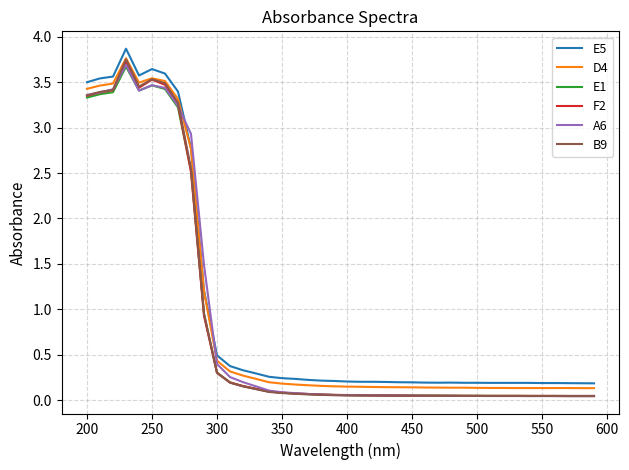

True or false: F2 and E5 intersect in this chart.

False